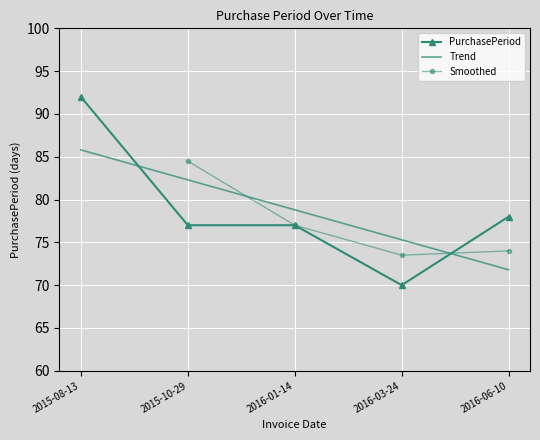

What position from the right is 2016-06-10?

1